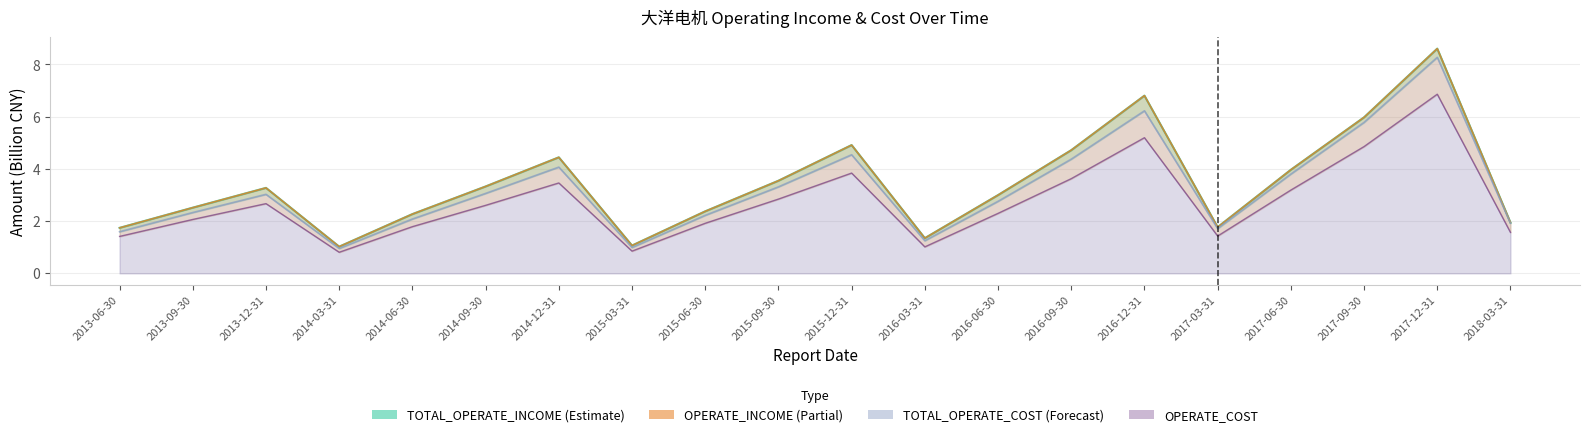

What is the difference between the maximum and second lowest values?

6.0